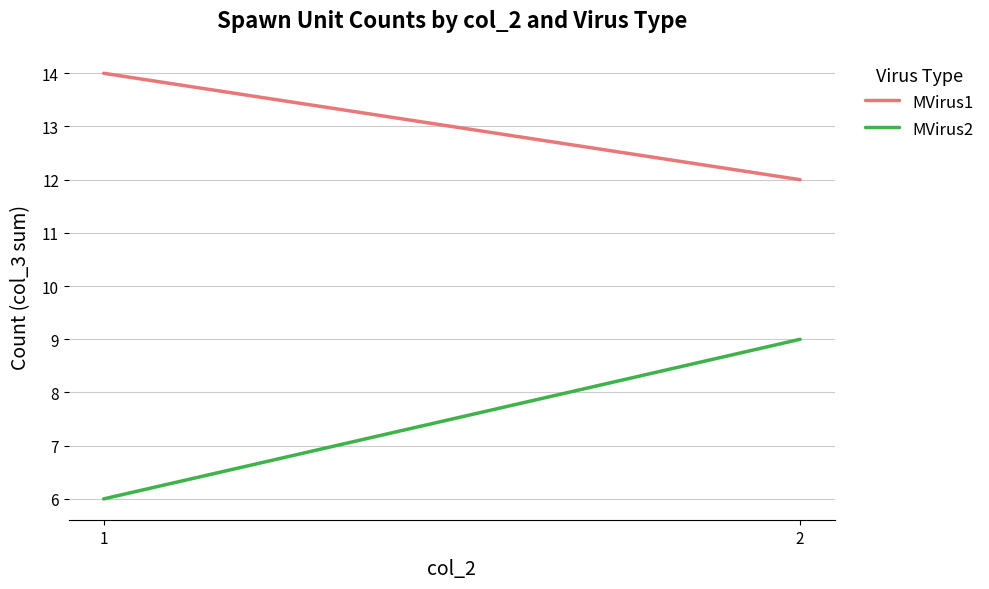

What is the value of the MVirus2 point at the 1st from the left?

6